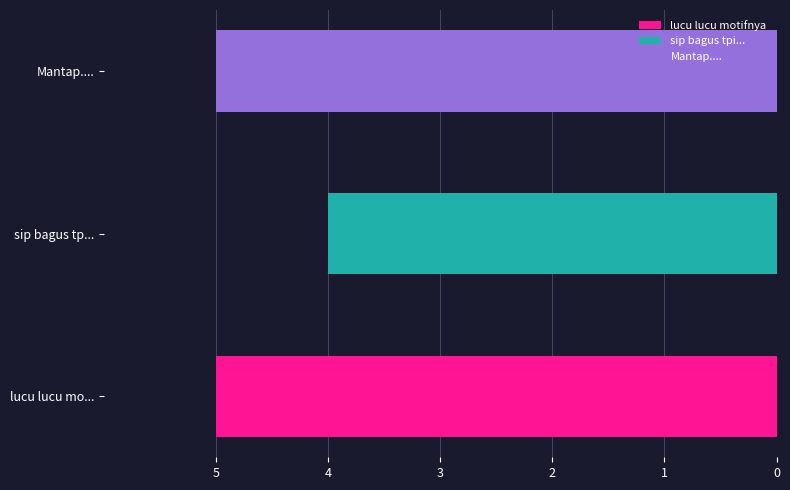

The value at lucu lucu motifnya is 9. True or false?

False